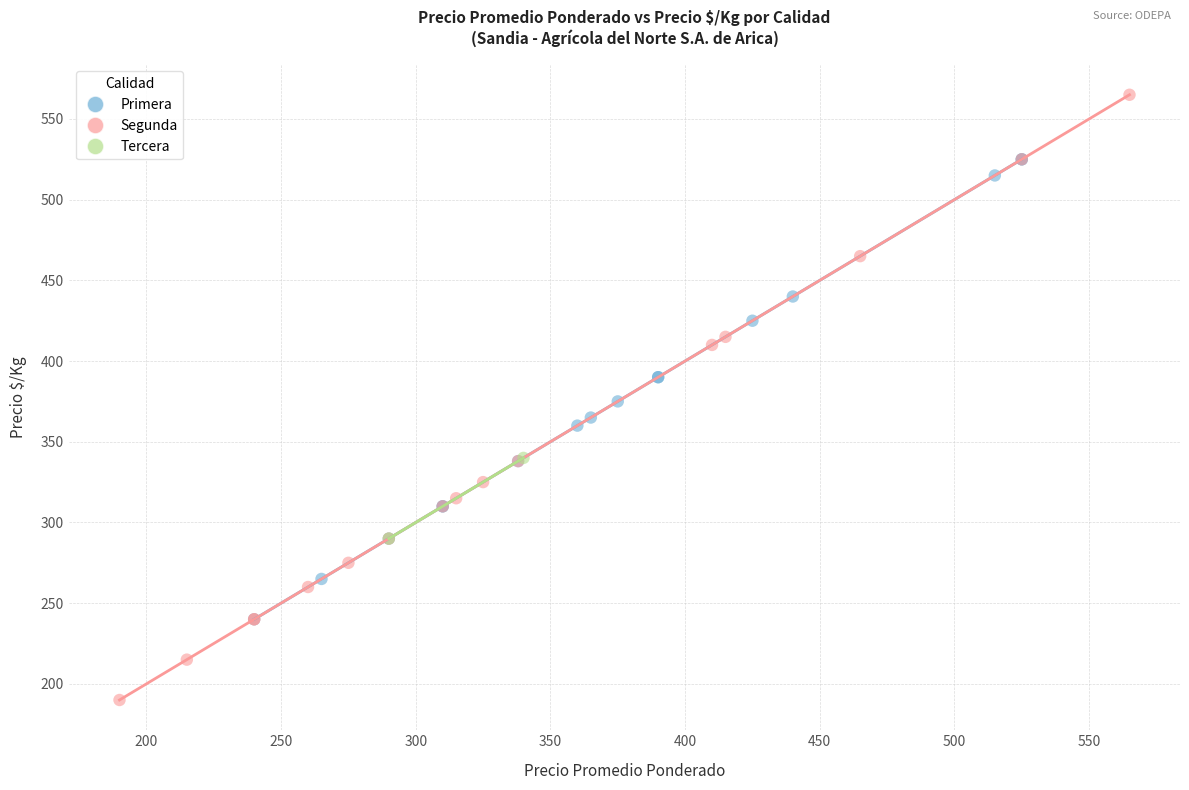

What are all the series names shown in the legend?

Primera, Segunda, Tercera